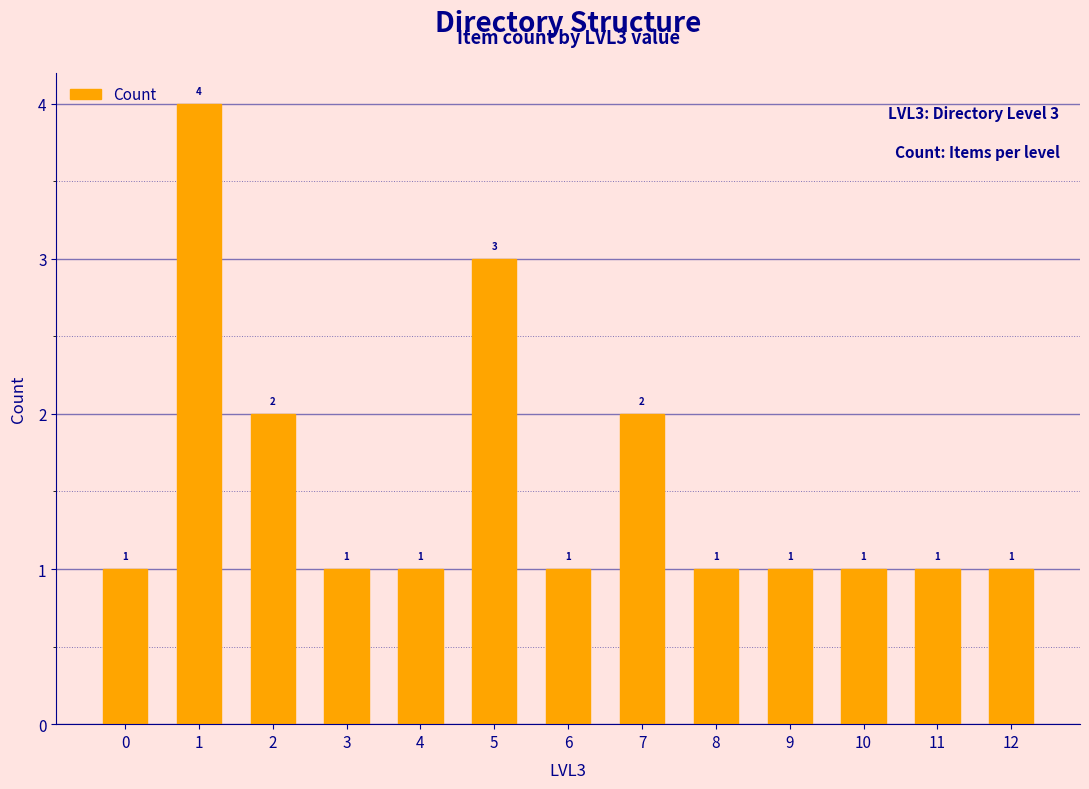

What is the difference between the maximum and minimum values?

3